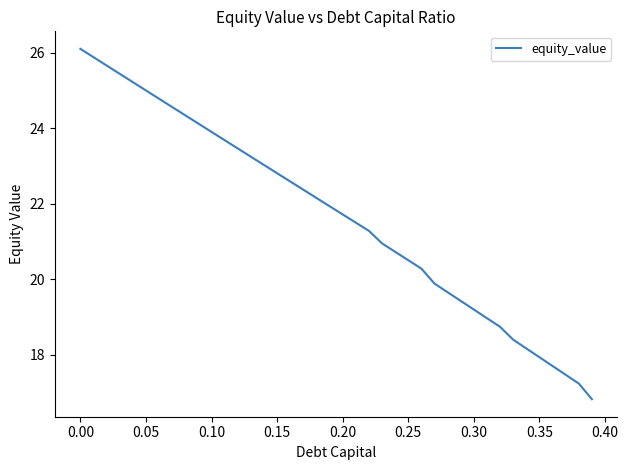

What is the greatest value displayed?

26.1